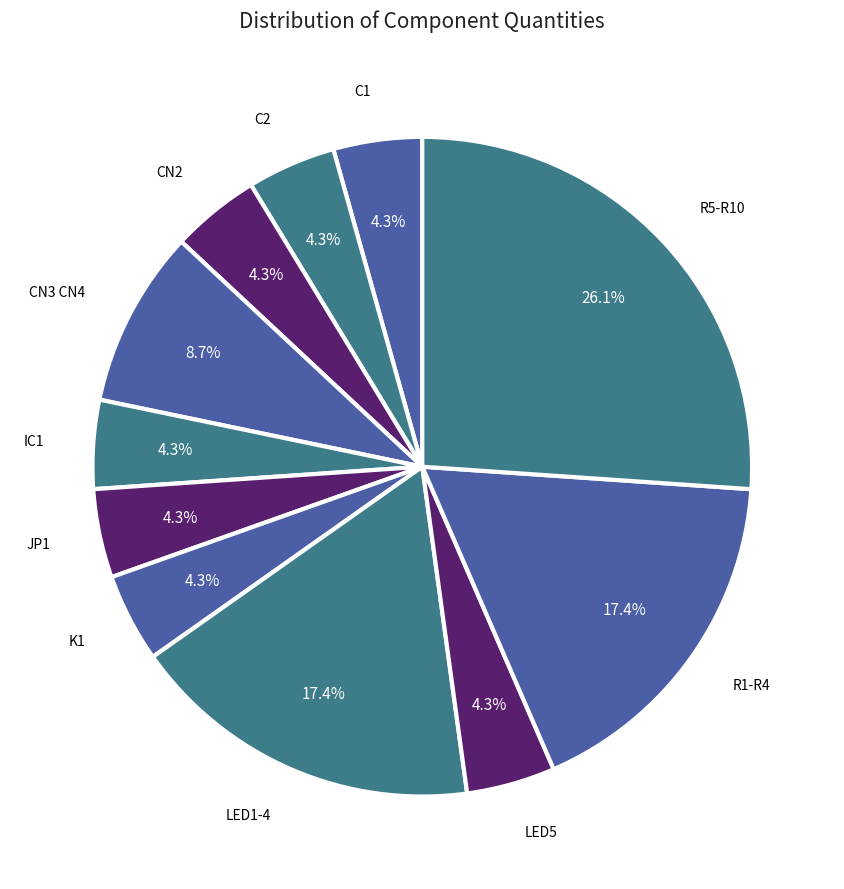

Rank the categories by value from highest to lowest.

R5-R10, LED1-4, R1-R4, CN3 CN4, C1, C2, CN2, IC1, JP1, K1, LED5